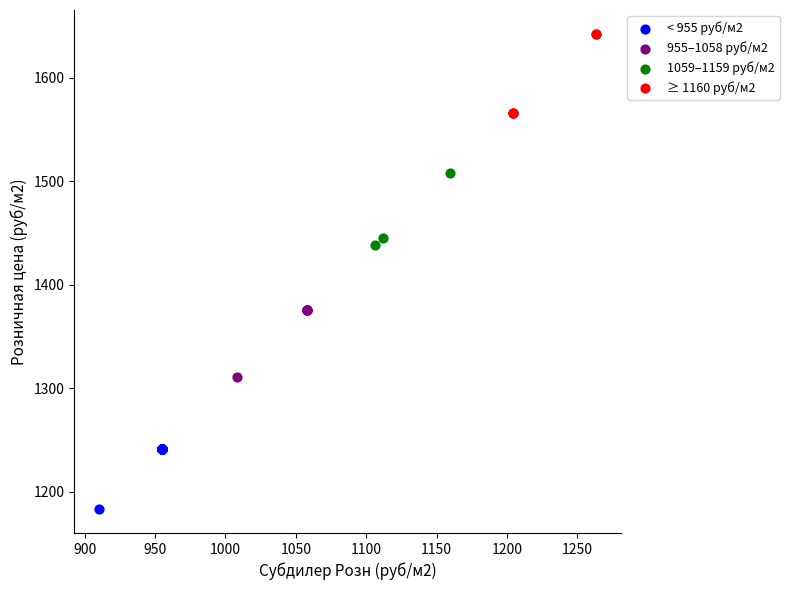

Which series reaches the maximum Y coordinate?

≥ 1160 руб/м2